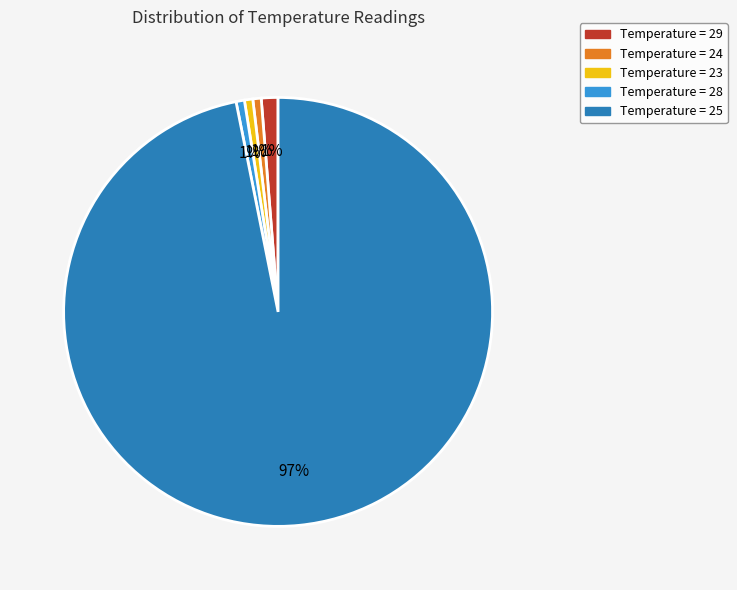

Which has a higher value, Temperature = 29 or Temperature = 25?

Temperature = 25